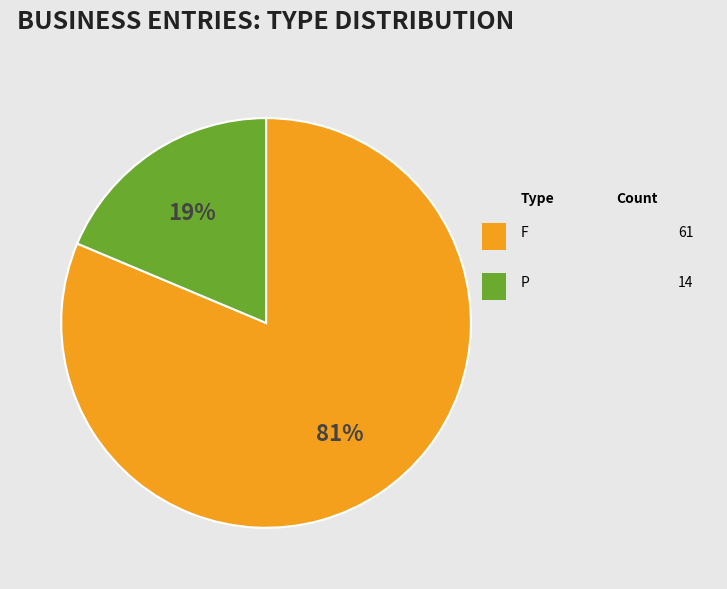

Is there a majority slice in this chart?

Yes